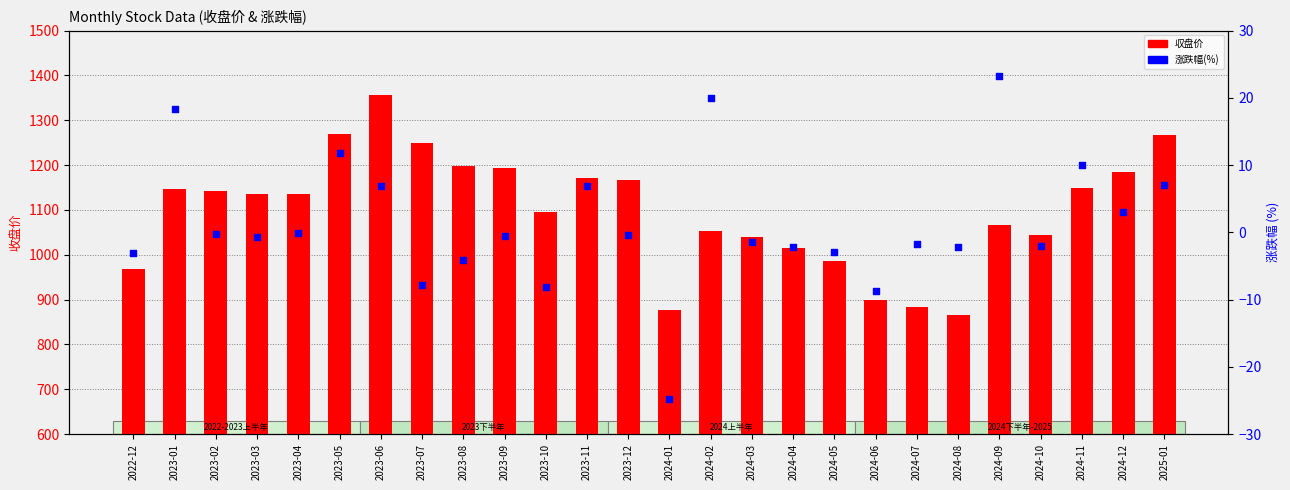

Is the value of 收盘 at 2024-08 greater than the value of 涨跌幅(%) at 2024-07?

Yes